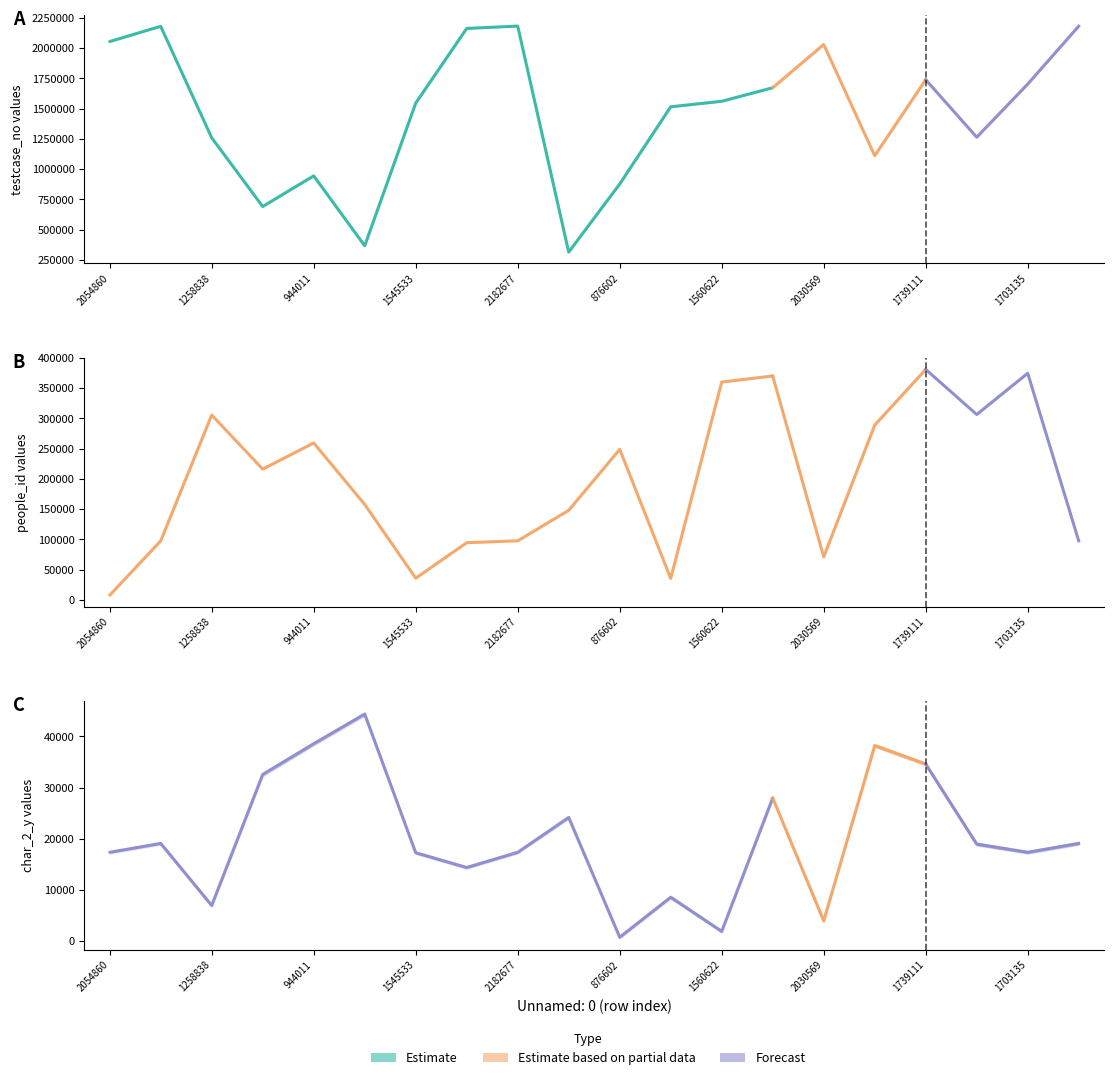

What is the value of the char_2_y point at the 6th from the left?

44378